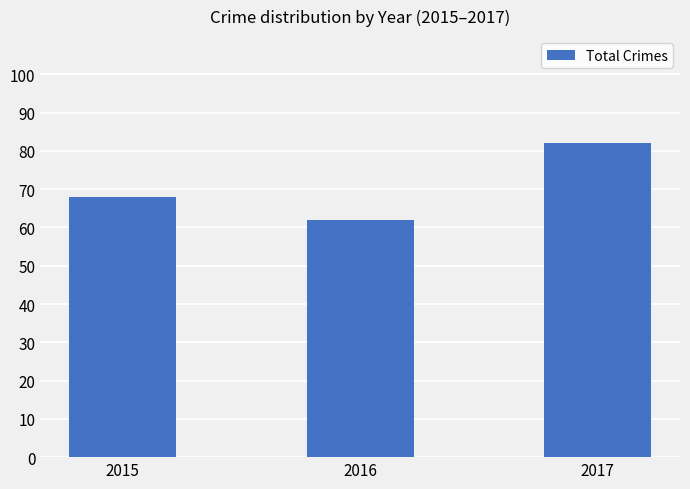

What is the change in value from 2015 to 2017?

+14